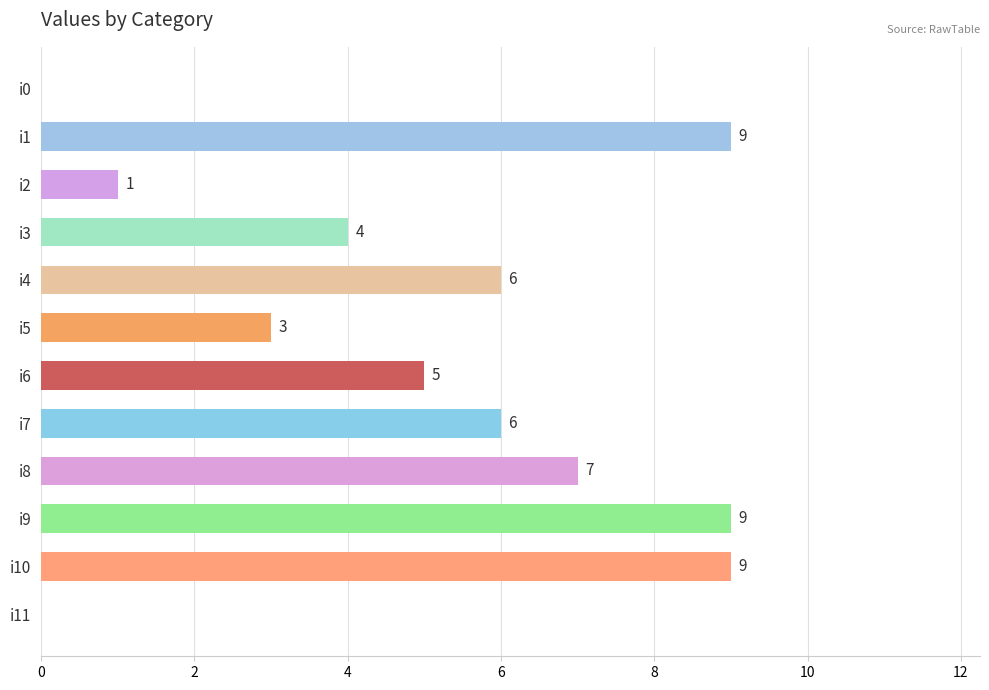

Reading bottom to top, what are all the values shown in this chart?

i11=0	i10=9	i9=9	i8=7	i7=6	i6=5	i5=3	i4=6	i3=4	i2=1	i1=9	i0=0